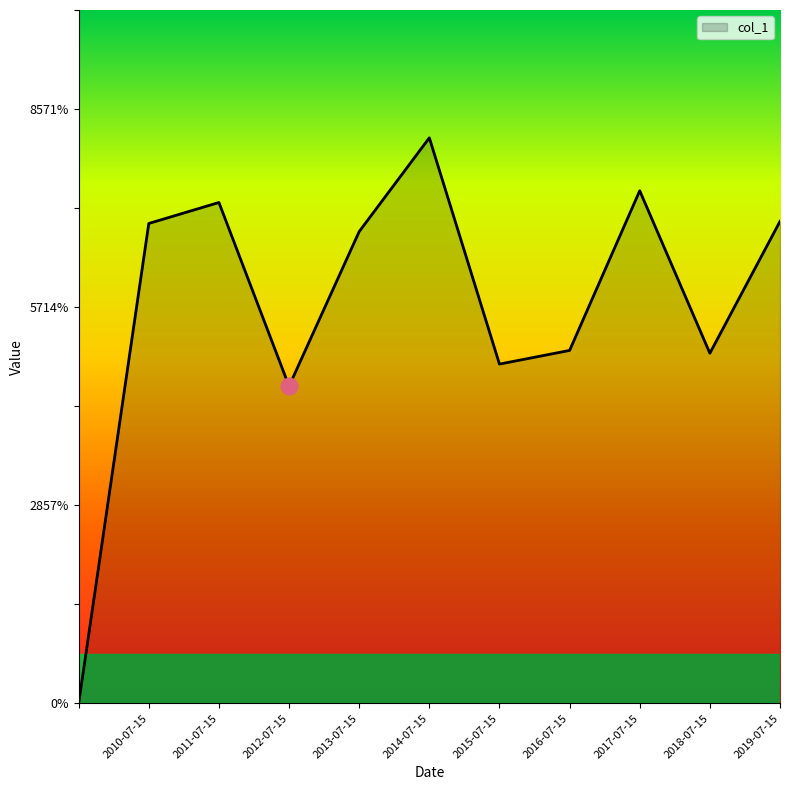

Rank the categories by value from lowest to highest.

, 2012-07-15, 2015-07-15, 2018-07-15, 2016-07-15, 2013-07-15, 2010-07-15, 2019-07-15, 2011-07-15, 2017-07-15, 2014-07-15